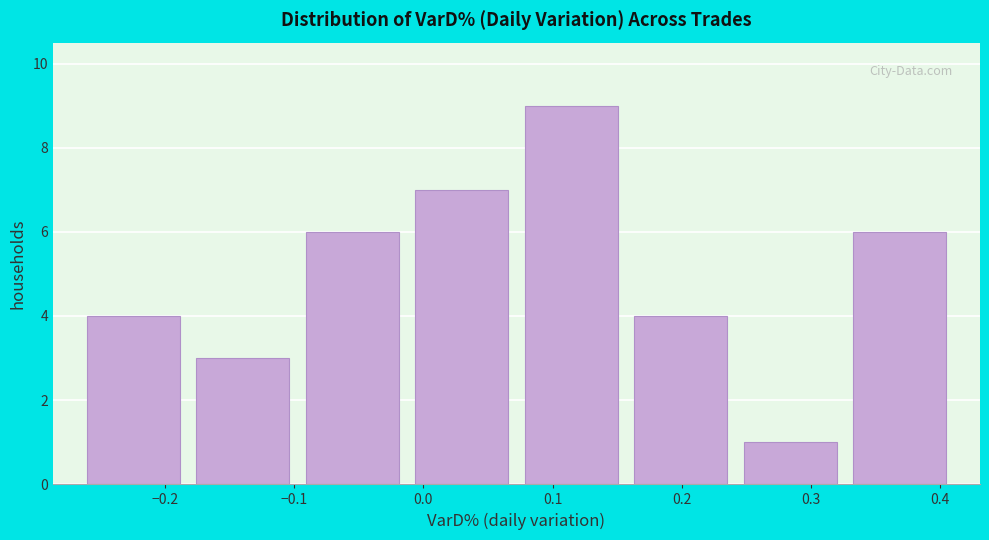

Reading left to right, transcribe this chart: for each bar, give the range it covers on the x-axis and its height. Neither the bar edges nor the heights are printed on the chart, so give them approximately, as read against the axes.

-0.27 to -0.18: 4
-0.18 to -0.10: 3
-0.10 to -0.01: 6
-0.01 to 0.07: 7
0.07 to 0.16: 9
0.16 to 0.24: 4
0.24 to 0.33: 1
0.33 to 0.41: 6